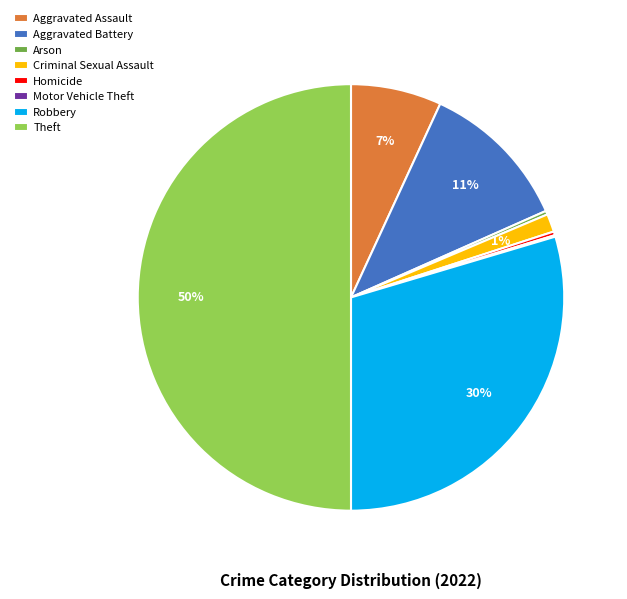

Approximately how many times larger is the value at Arson compared to Homicide?

1.0